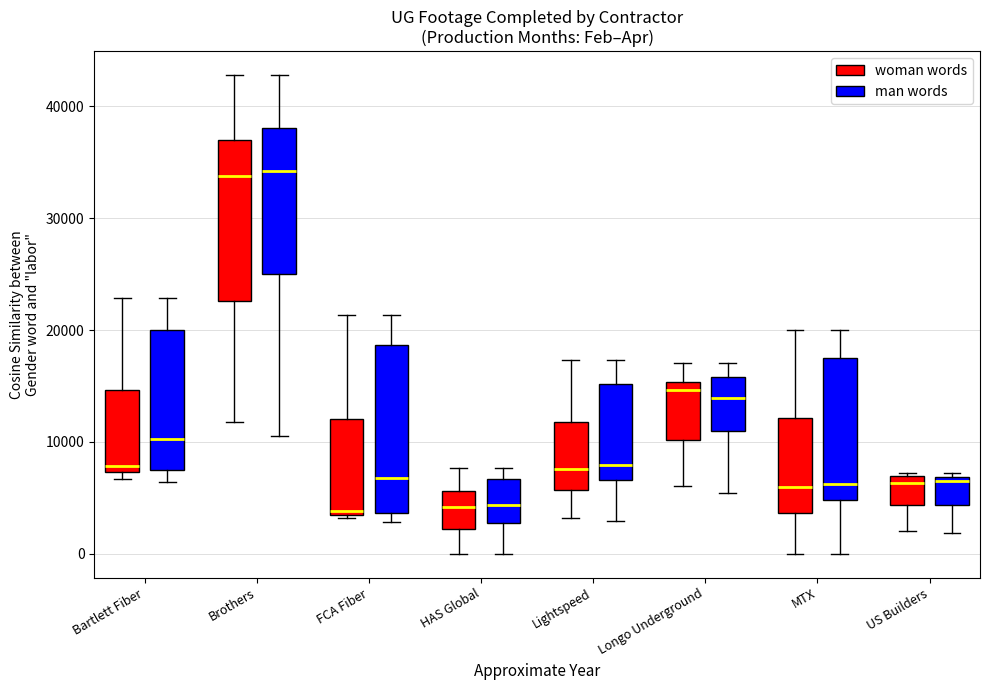

Reading left to right, read every box against the y-axis: the position of its median line, the range the box covers, and the ends of its whiskers. The values are not printed on the chart, so give them approximately, as read against the axis.

Bartlett Fiber (woman words): median 8000, box 7000 to 15000, whiskers 7000 (just below the box's lower edge) to 23000
Bartlett Fiber (man words): median 10000, box 7000 to 20000, whiskers 6000 to 23000
Brothers (woman words): median 34000, box 23000 to 37000, whiskers 12000 to 43000
Brothers (man words): median 34000, box 25000 to 38000, whiskers 11000 to 43000
FCA Fiber (woman words): median 4000, box 3000 to 12000, whiskers 3000 to 21000
FCA Fiber (man words): median 7000, box 4000 to 19000, whiskers 3000 to 21000
HAS Global (woman words): median 4000, box 2000 to 6000, whiskers 0 to 8000
HAS Global (man words): median 4000, box 3000 to 7000, whiskers 0 to 8000
Lightspeed (woman words): median 8000, box 6000 to 12000, whiskers 3000 to 17000
Lightspeed (man words): median 8000, box 7000 to 15000, whiskers 3000 to 17000
Longo Underground (woman words): median 15000 (just below the box's upper edge), box 10000 to 15000, whiskers 6000 to 17000
Longo Underground (man words): median 14000, box 11000 to 16000, whiskers 5000 to 17000
MTX (woman words): median 6000, box 4000 to 12000, whiskers 0 to 20000
MTX (man words): median 6000, box 5000 to 18000, whiskers 0 to 20000
US Builders (woman words): median 6000, box 4000 to 7000, whiskers 2000 to 7000
US Builders (man words): median 7000 (just below the box's upper edge), box 4000 to 7000, whiskers 2000 to 7000 (just above the box's upper edge)